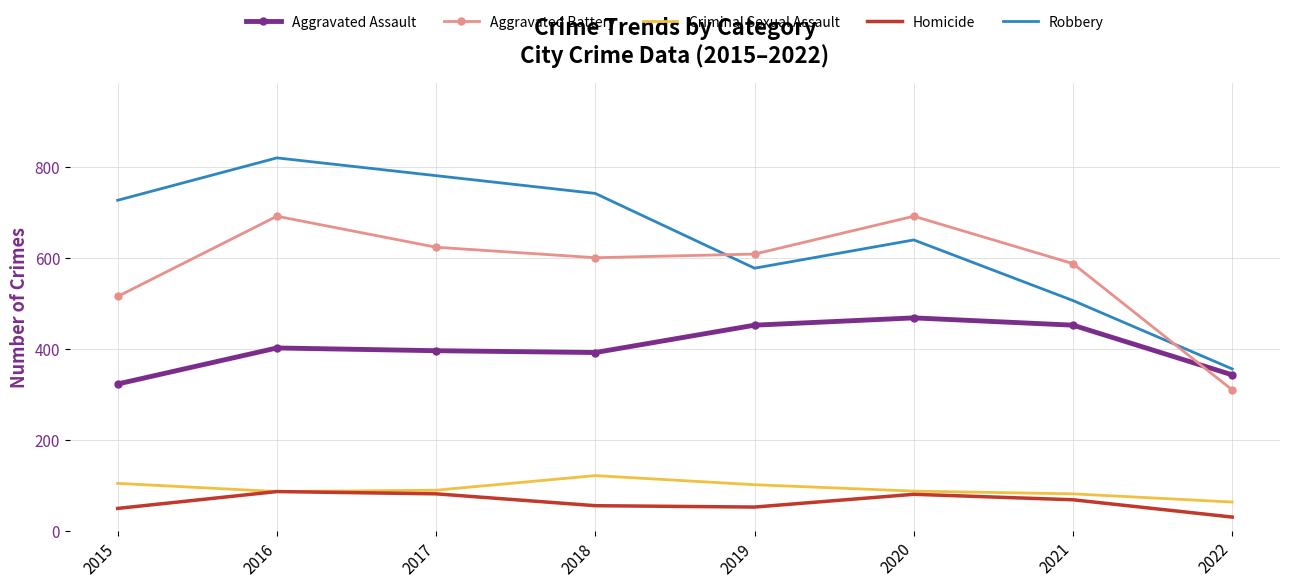

Where does the Criminal Sexual Assault series first go above 90?

2015